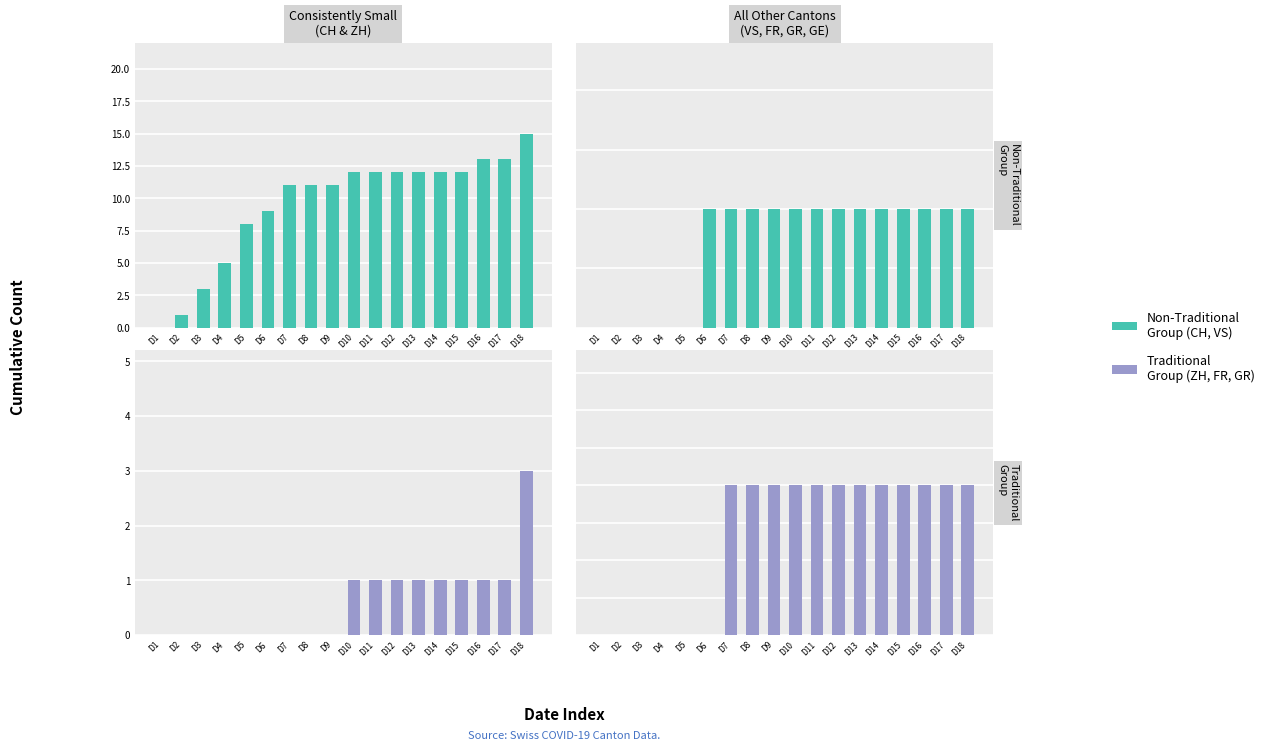

Reading left to right, extract all data points from this chart.

CH: 0	1	3	5	8	9	11	11	11	12	12	12	12	12	12	13	13	15
VS: 0	0	0	0	0	1	1	1	1	1	1	1	1	1	1	1	1	1
ZH: 0	0	0	0	0	0	0	0	0	1	1	1	1	1	1	1	1	3
FR: 0	0	0	0	0	0	1	1	1	1	1	1	1	1	1	1	1	1
GR: 0	0	0	0	0	0	1	1	1	1	1	1	1	1	1	1	1	1
GE: 0	0	0	0	0	0	0	0	0	0	0	0	0	0	0	0	0	0